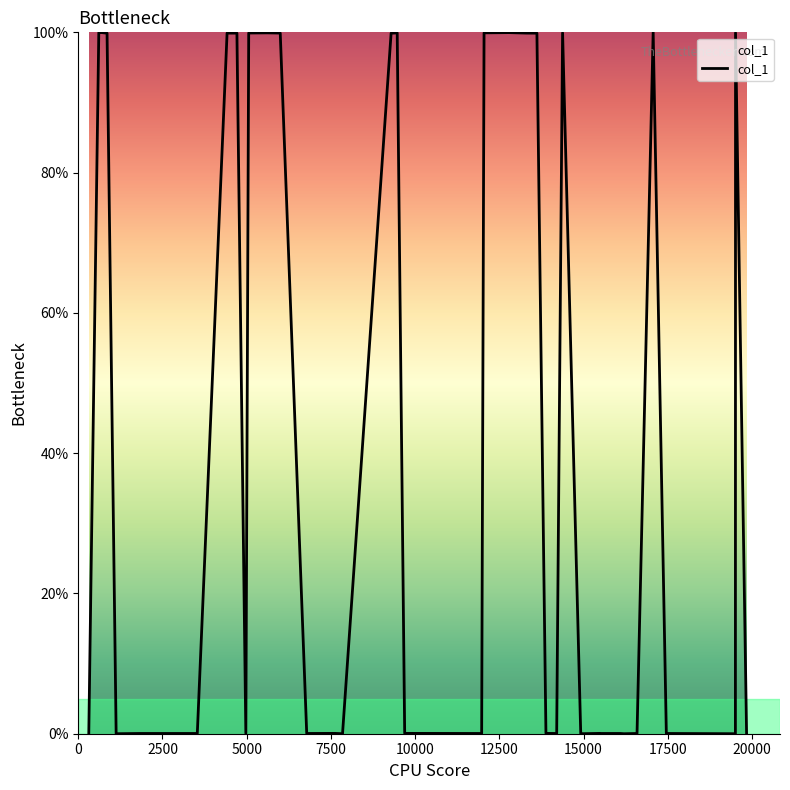

Does the chart display data point markers on the line(s)?

No